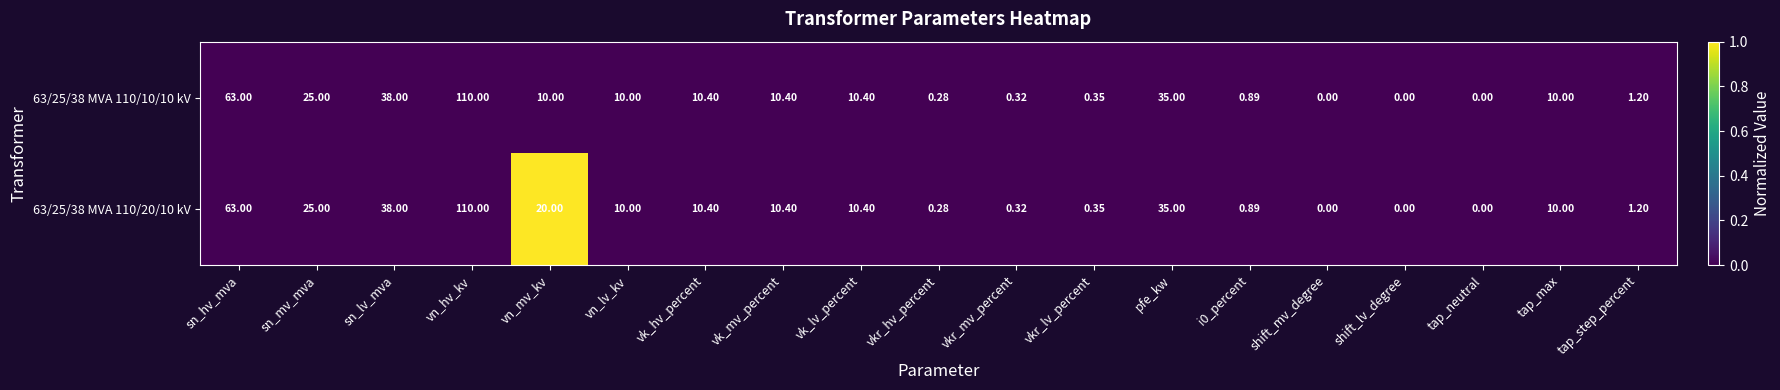

At which category does the chart reach its peak across all series?

vn_hv_kv